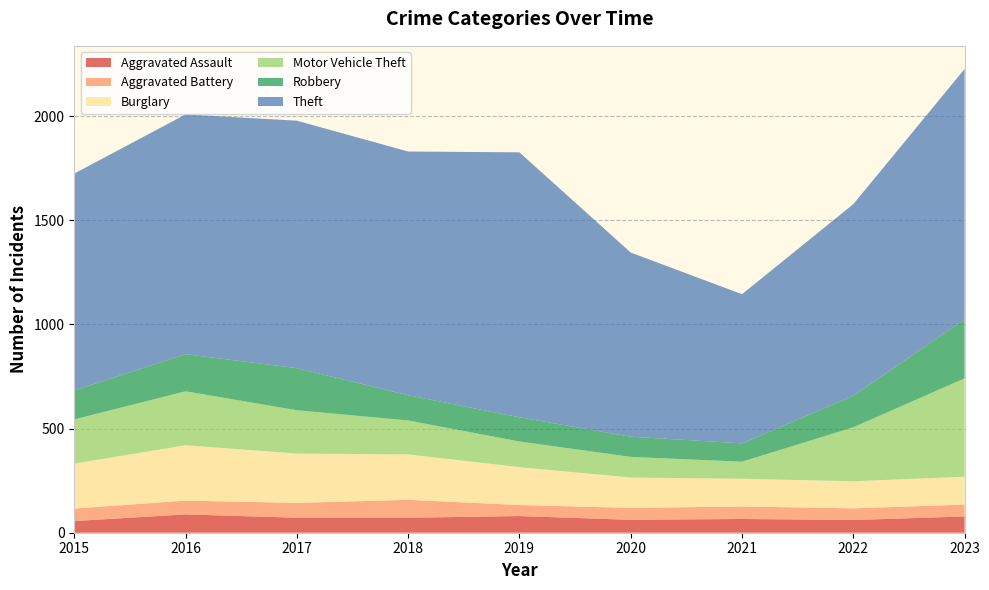

Reading left to right, extract all data points from this chart.

Aggravated Assault: 56	88	72	72	80	62	66	61	78
Aggravated Battery: 60	66	71	86	53	57	60	56	57
Burglary: 216	266	237	218	182	146	133	130	134
Motor Vehicle Theft: 212	259	208	163	123	99	82	259	472
Robbery: 139	178	202	121	116	97	88	151	284
Theft: 1041	1151	1188	1170	1272	884	716	920	1201